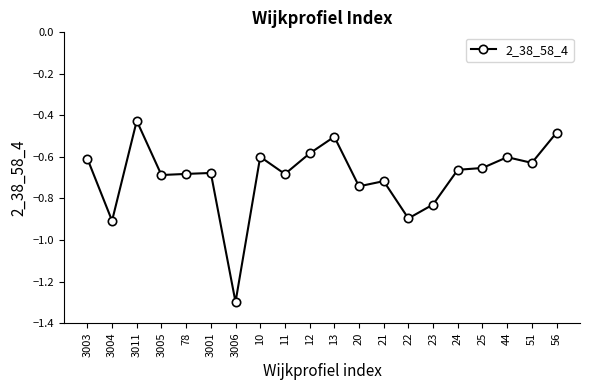

Where is the first local maximum?

3011